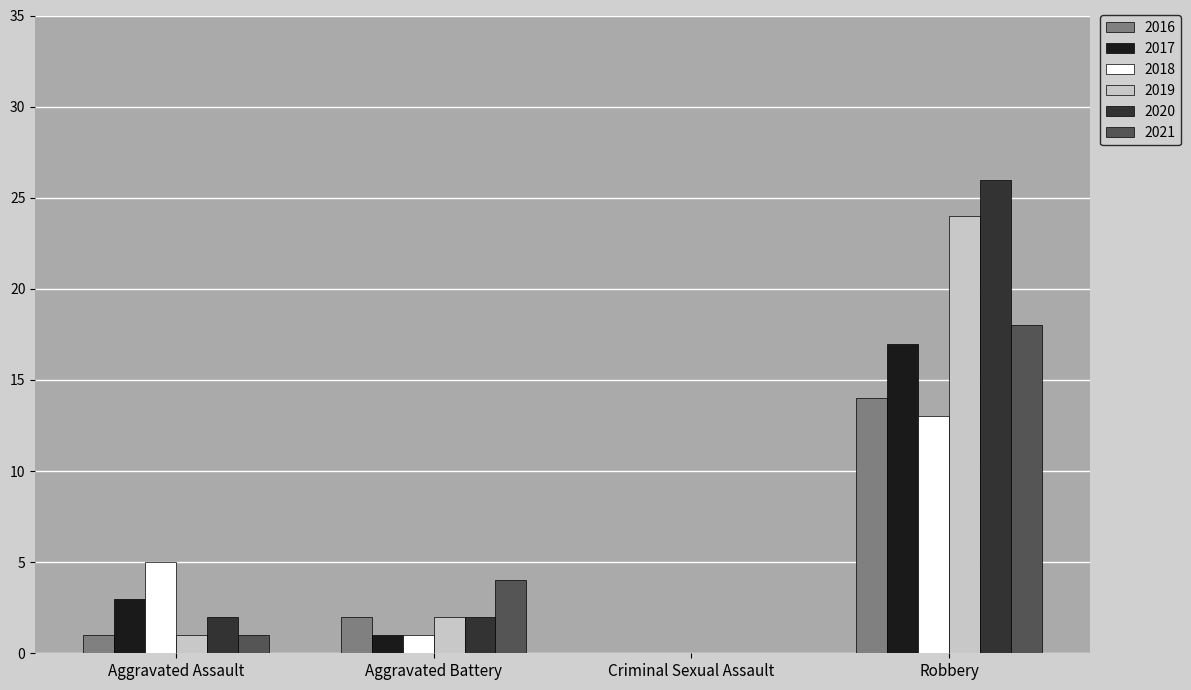

What are all the series names shown in the legend?

2016, 2017, 2018, 2019, 2020, 2021